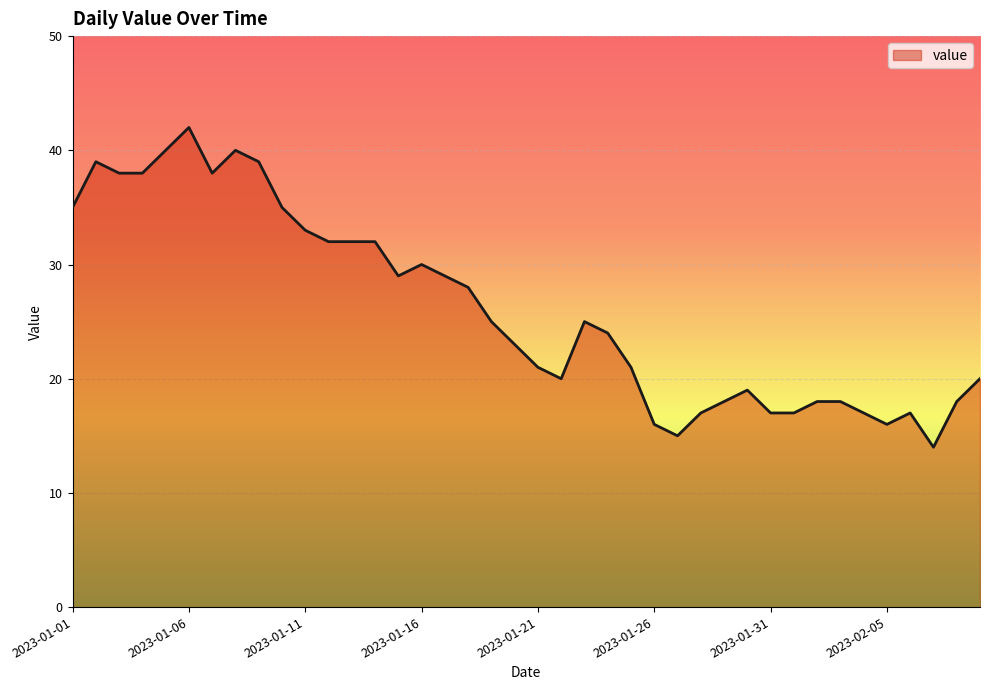

What is the greatest value displayed?

42